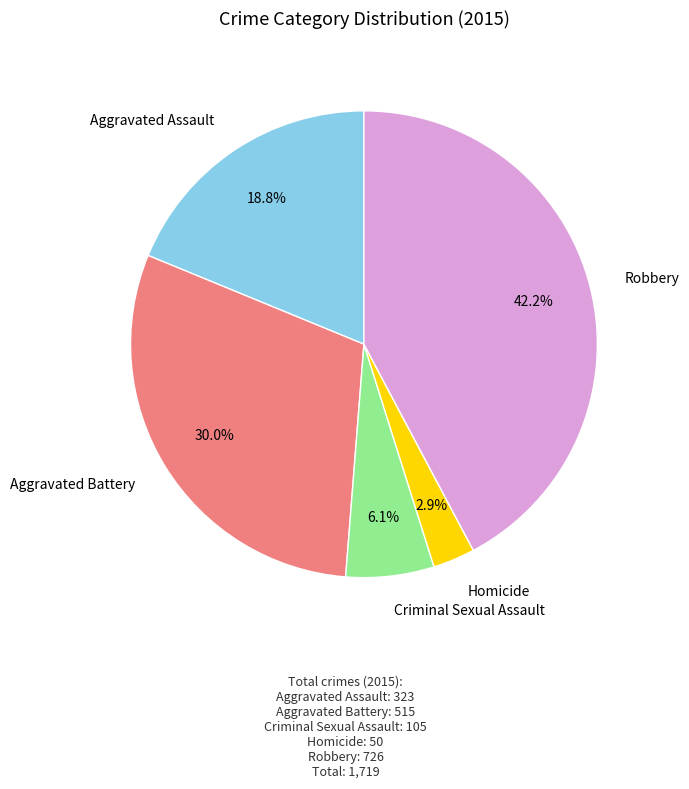

Is there any slice that represents more than half of the pie?

No